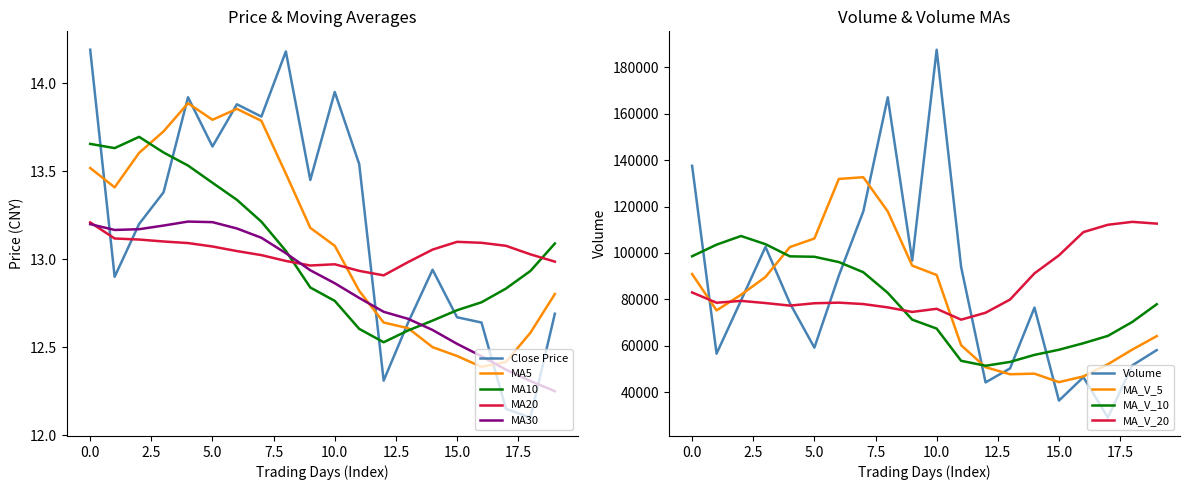

Is it true that ma20 equals 21.8 at 14?

False